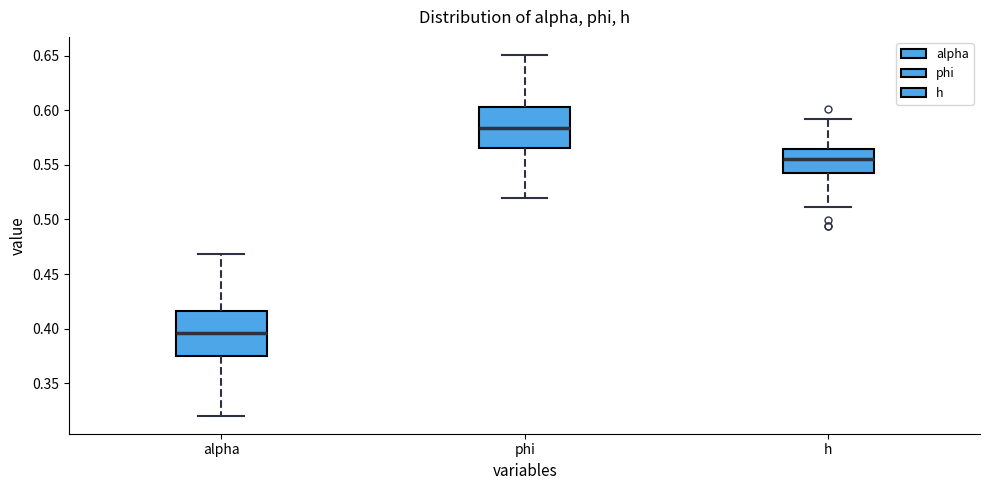

Where does the median line of the box for phi sit on the y-axis? The values are not printed on the chart, so give them approximately, as read against the axis.

0.585